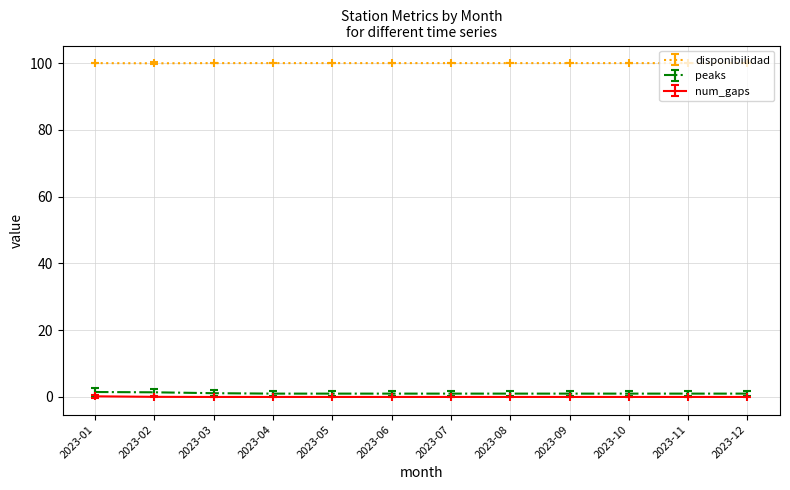

True or false: num_gaps and disponibilidad intersect in this chart.

False